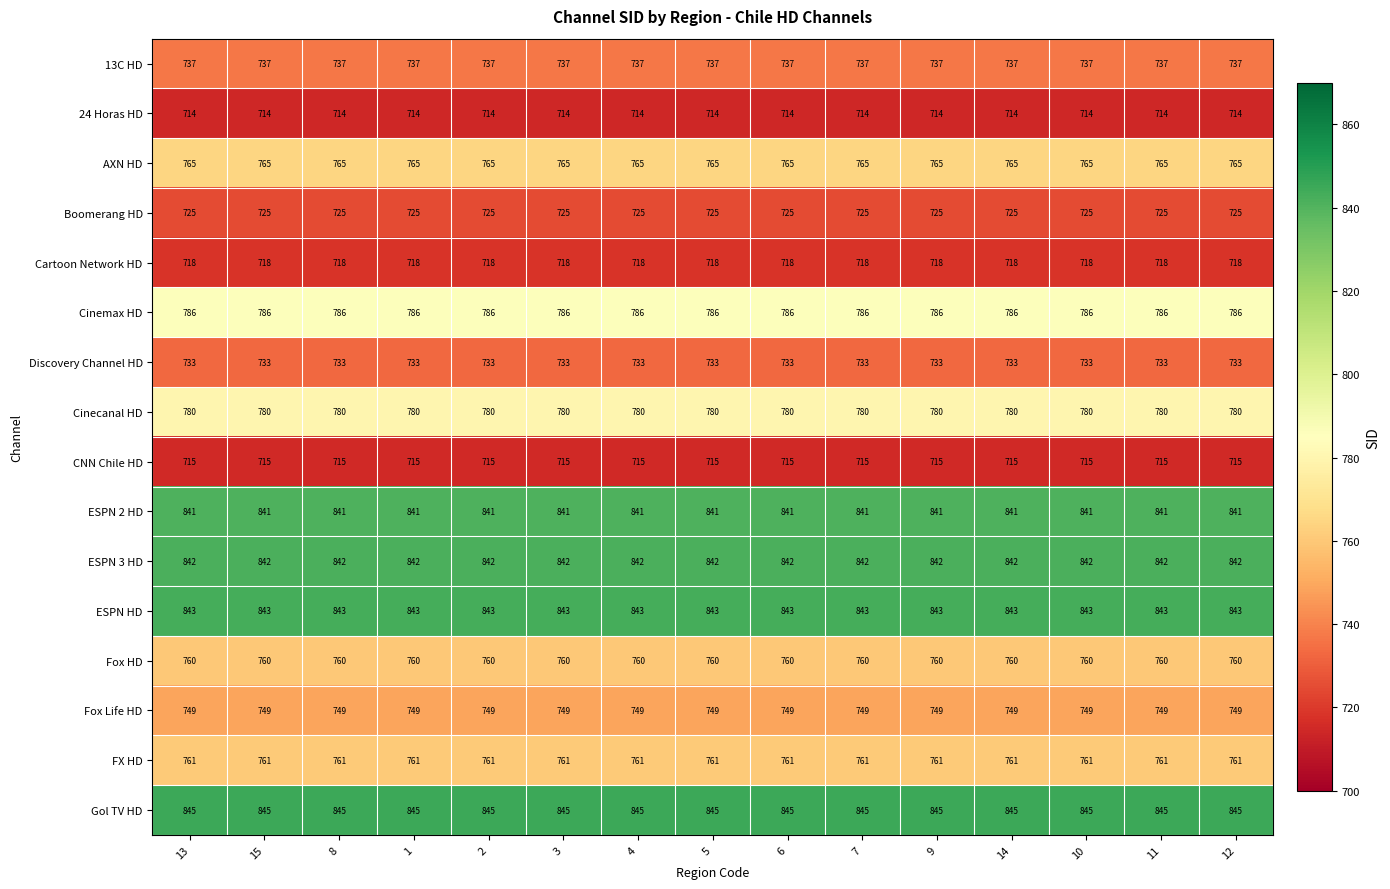

What is the greatest value displayed?

845